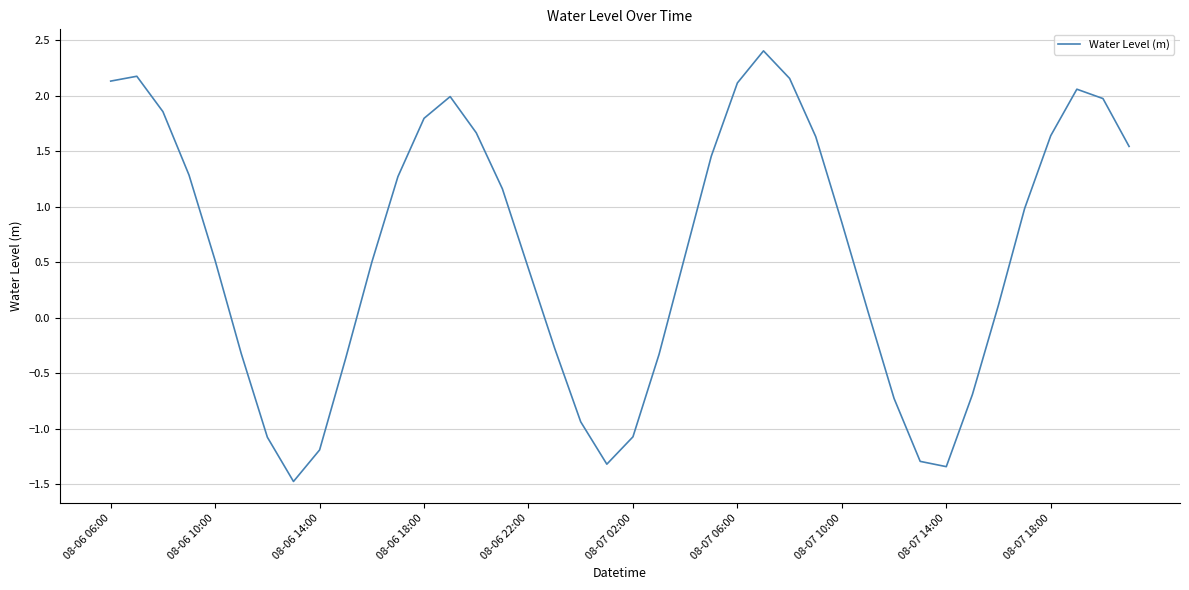

What is the difference between the maximum and minimum values?

3.9